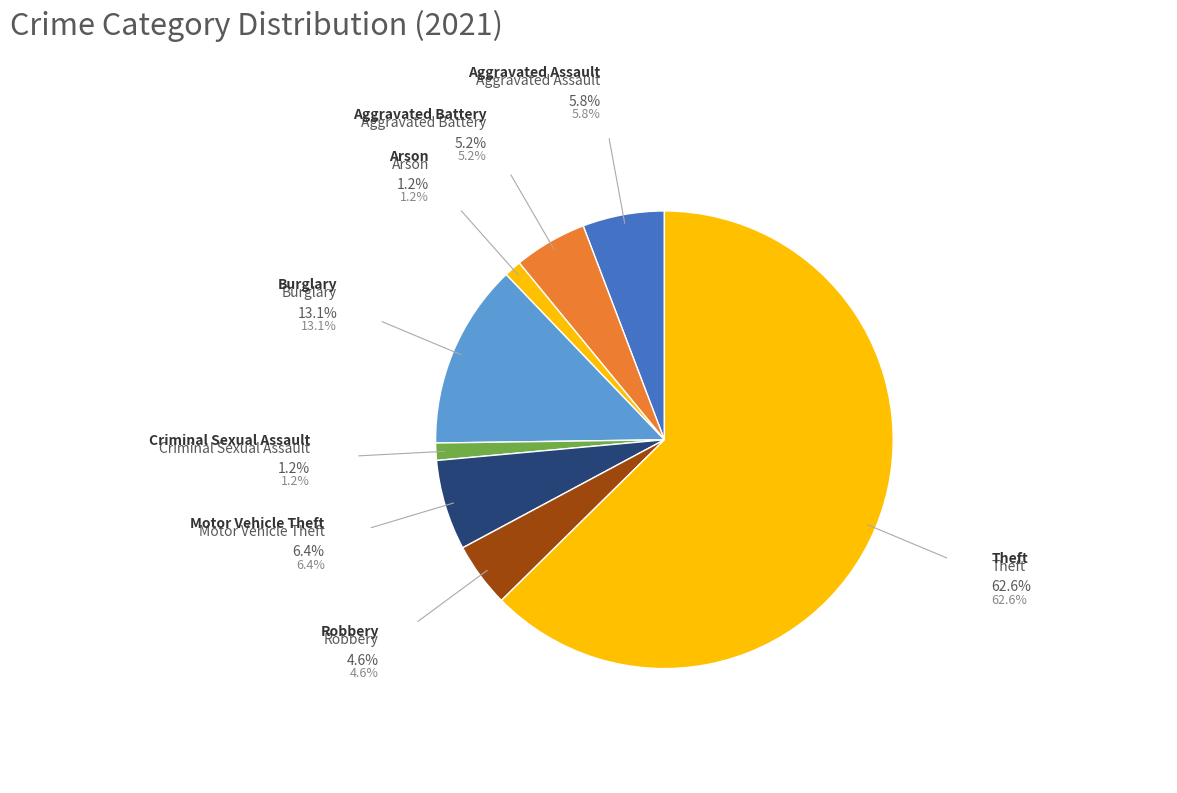

Which slice is the largest?

Theft